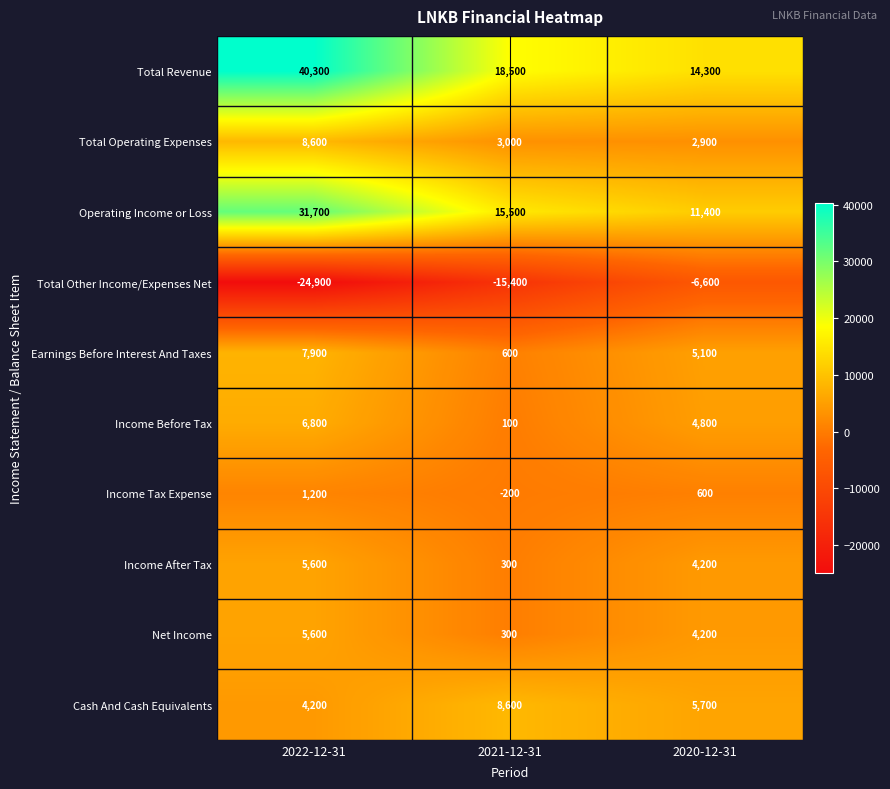

Which series has the widest spread of values?

Total Revenue